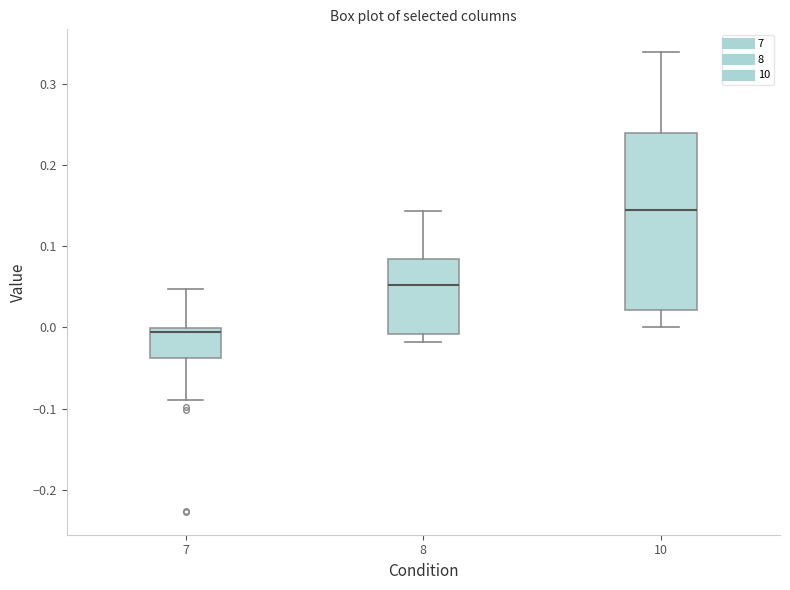

Reading left to right, transcribe this box plot: for each box, give where its median line is, the range the box spans, and where its two whiskers end, as read against the y-axis. The values are not printed on the chart, so give them approximately, as read against the axis.

7: median -0.01, box -0.04 to 0.00, whiskers -0.09 to 0.05
8: median 0.05, box -0.01 to 0.08, whiskers -0.02 to 0.14
10: median 0.14, box 0.02 to 0.24, whiskers 0.00 to 0.34